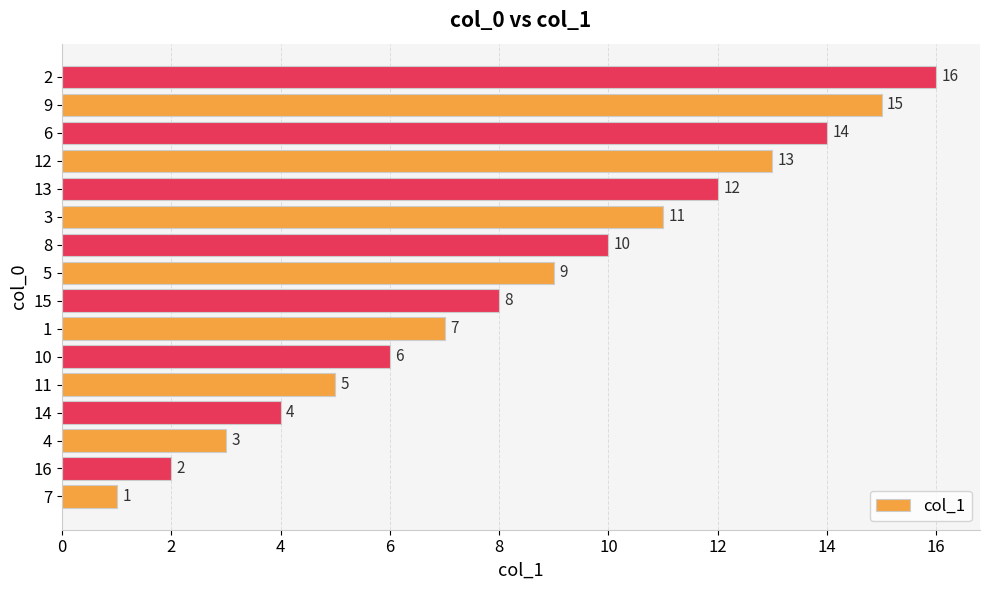

True or false: the data shows 1 at 16.

False